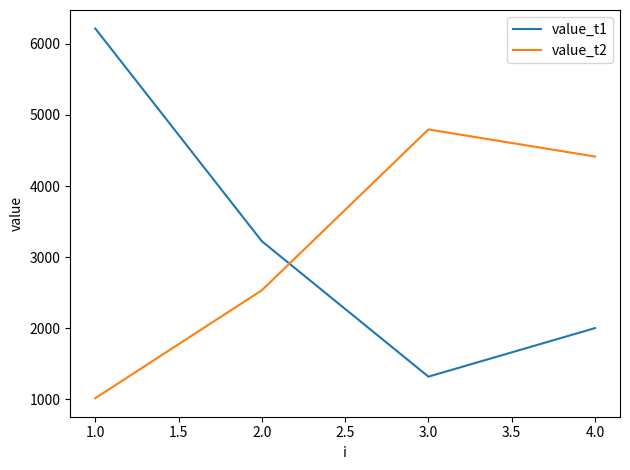

At which category is the sum across all series the highest?

1.0